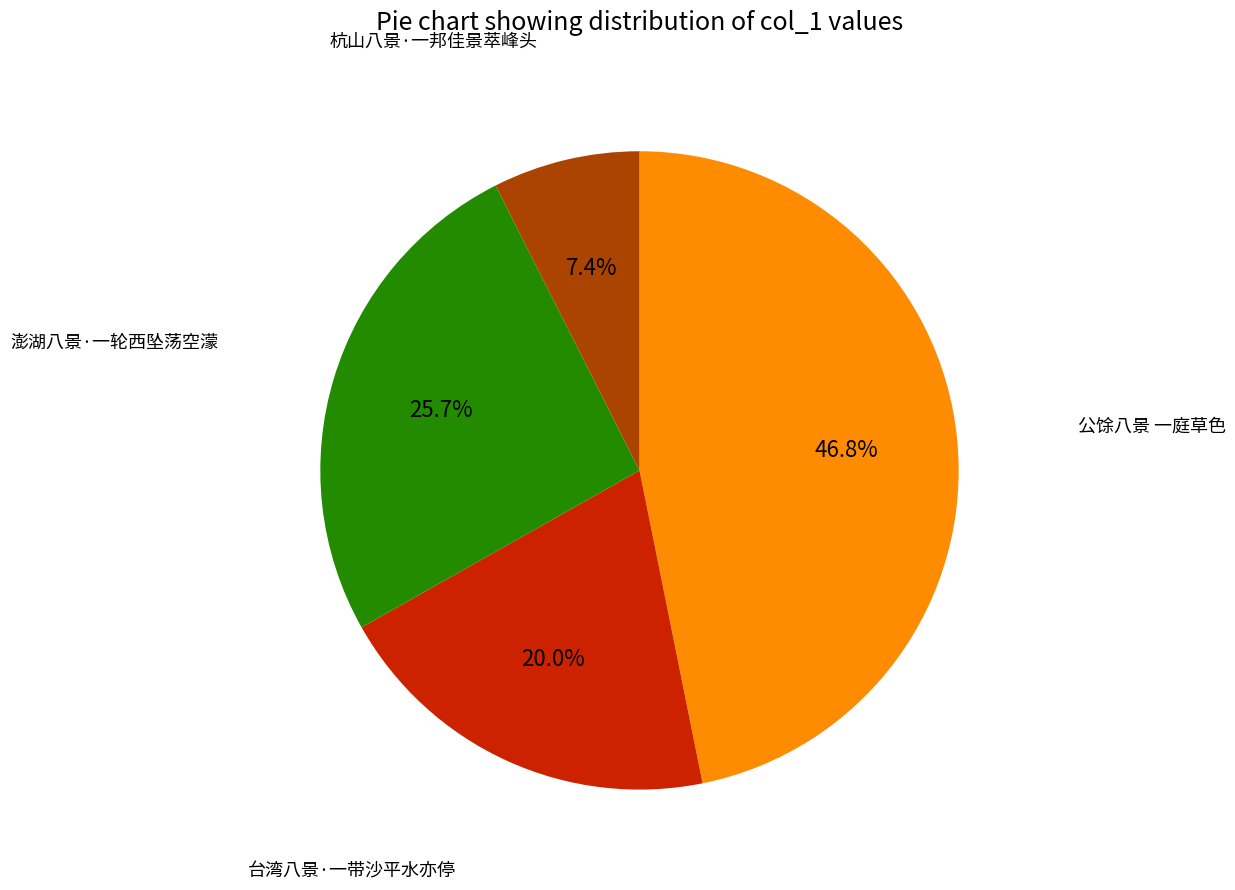

Does any single category account for the majority?

No